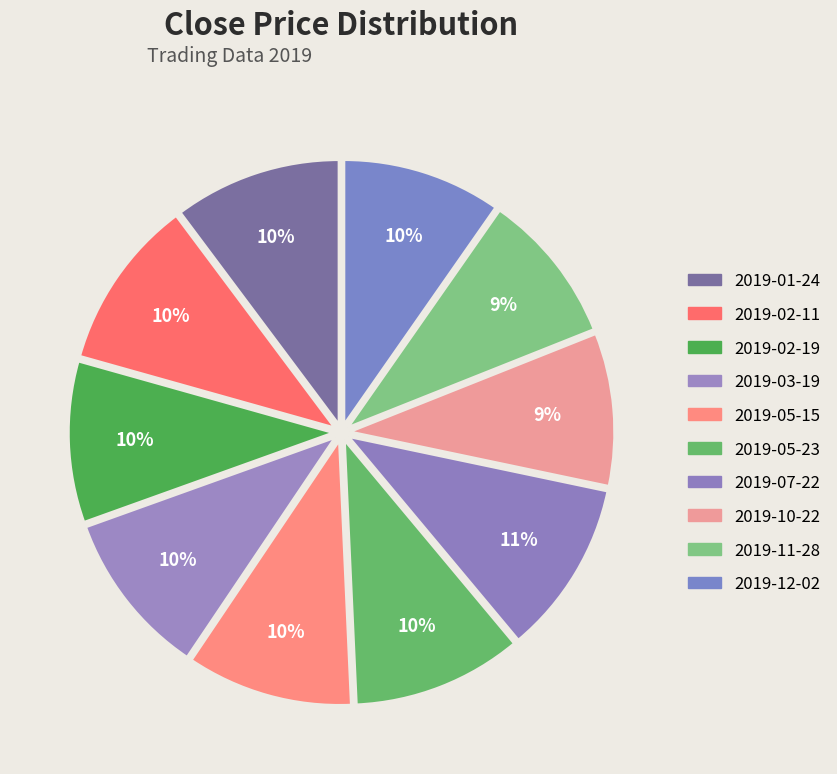

How many slices are in this pie chart?

10